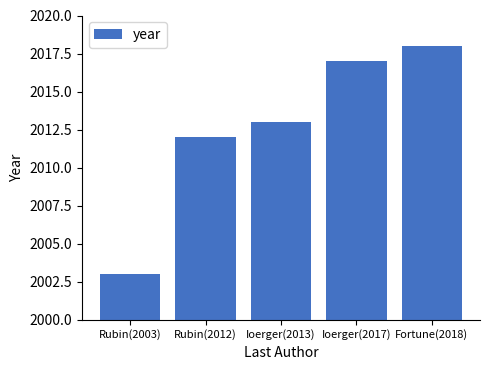

At which label is the value closest to 2010?

Rubin(2012)